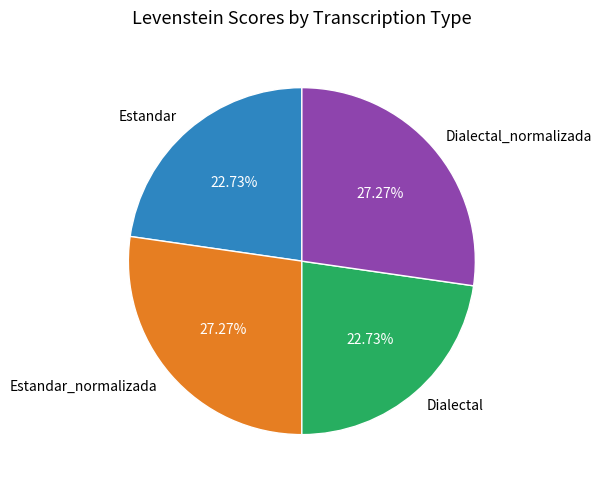

The Estandar slice represents 23% of the pie. True or false?

True